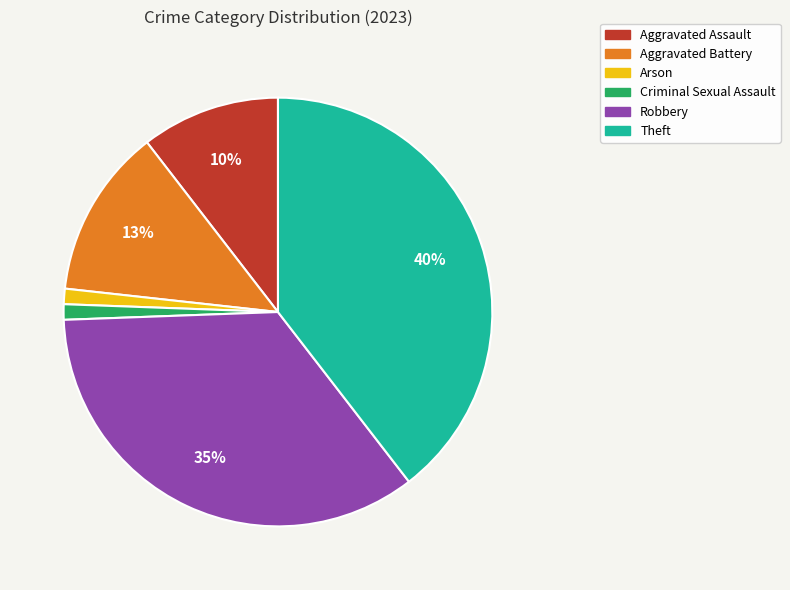

To the nearest percent, what is the average slice percentage?

17%